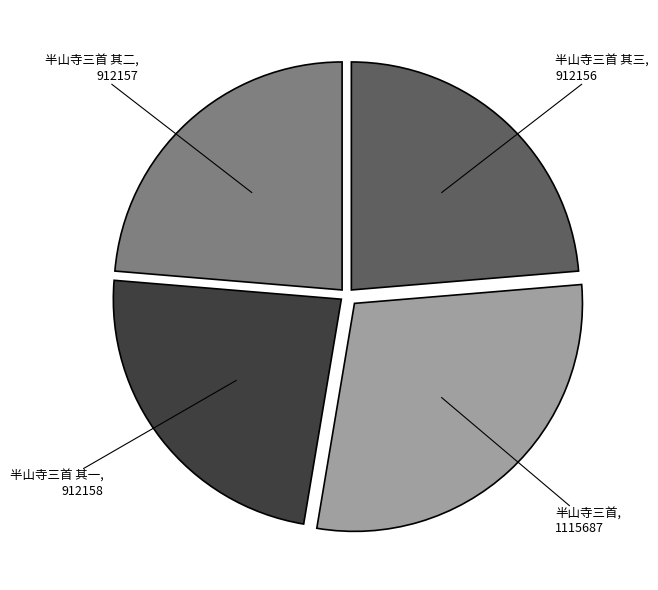

Which category has the biggest portion of the pie?

半山寺三首